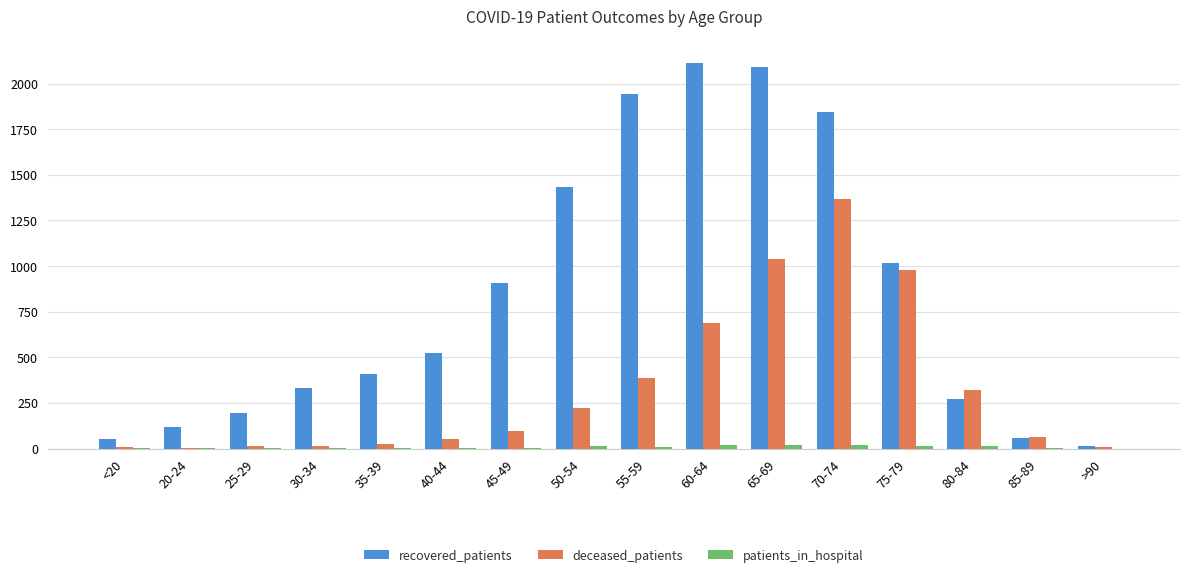

What is the maximum value shown in the chart?

2115